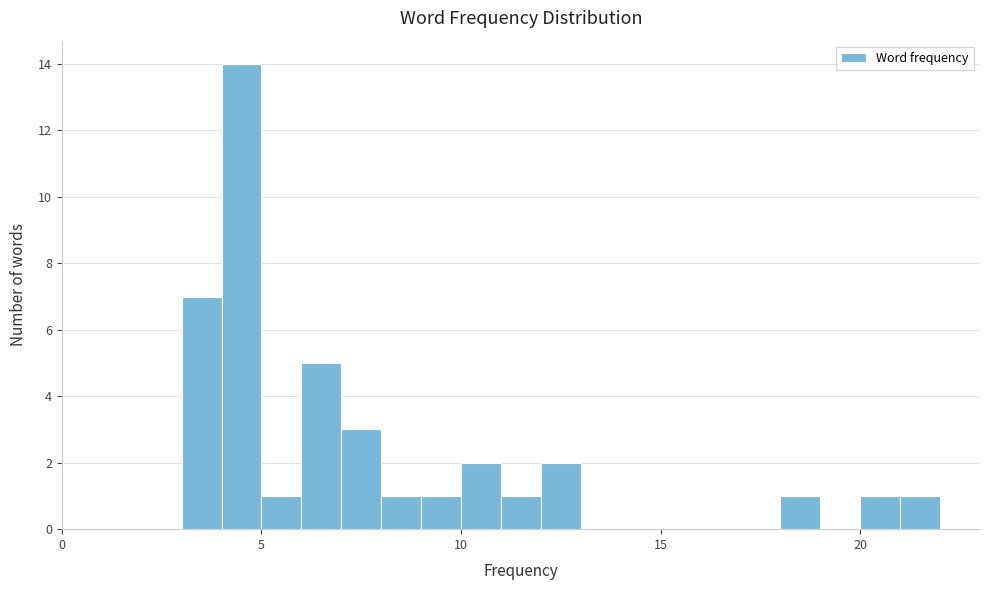

Around what value on the x-axis is the tallest bar? Give the approximate position of its centre, as read against the axis.

4.5